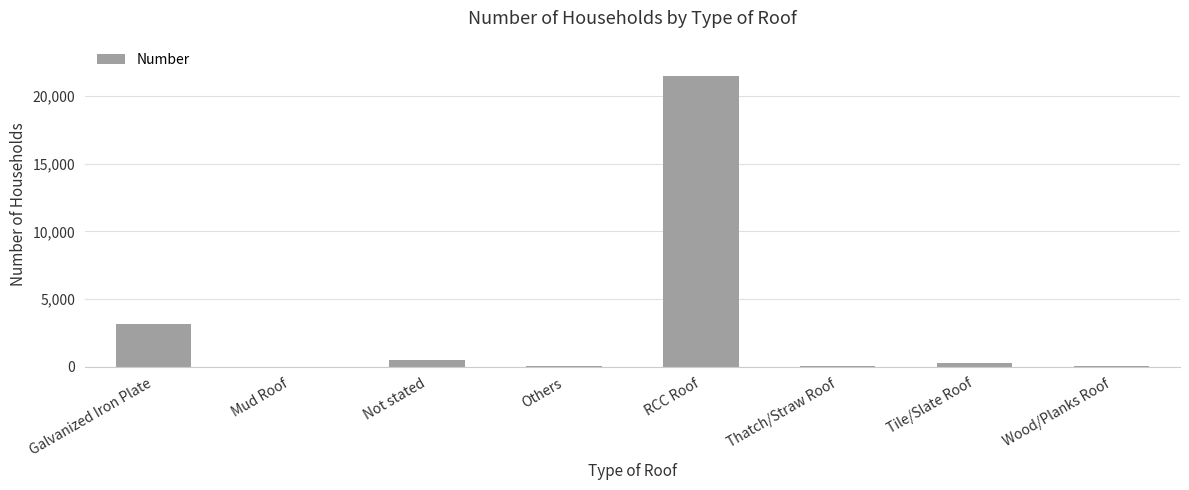

Is it true that the value at Galvanized Iron Plate is 3162?

True